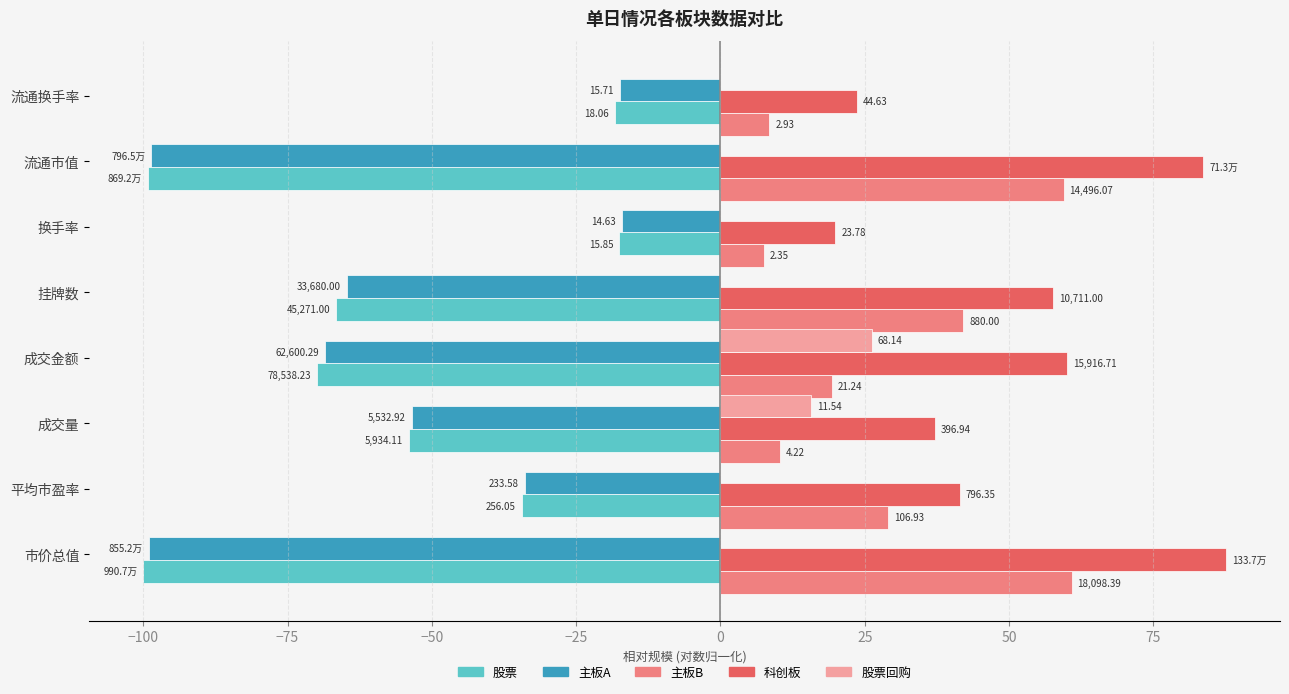

What is the smallest value displayed?

-100.0